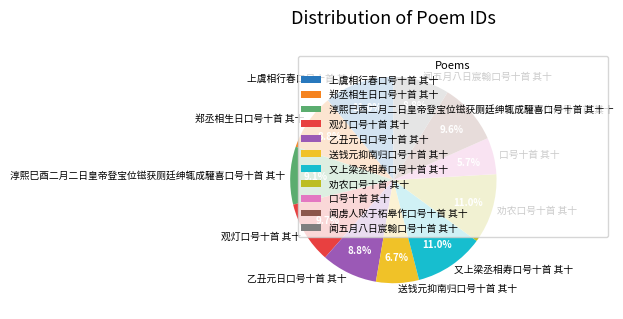

Count the number of slices in the pie.

11